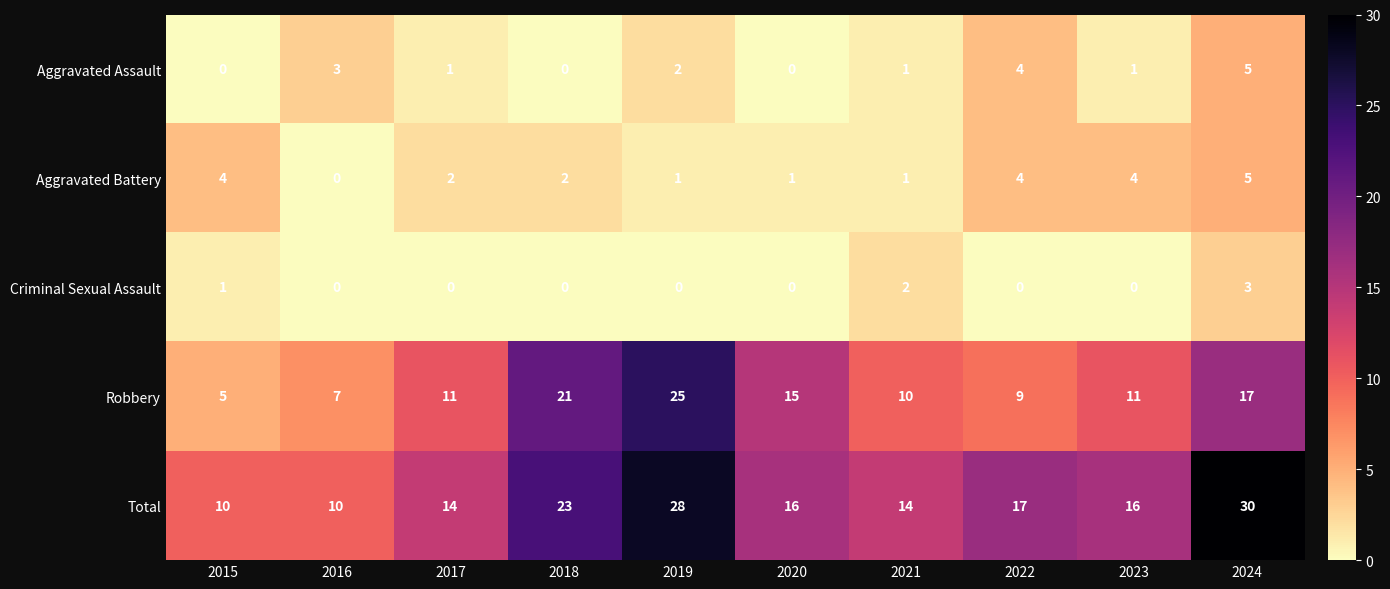

Rank the series at 2017 from lowest to highest value.

Criminal Sexual Assault, Aggravated Assault, Aggravated Battery, Robbery, Total